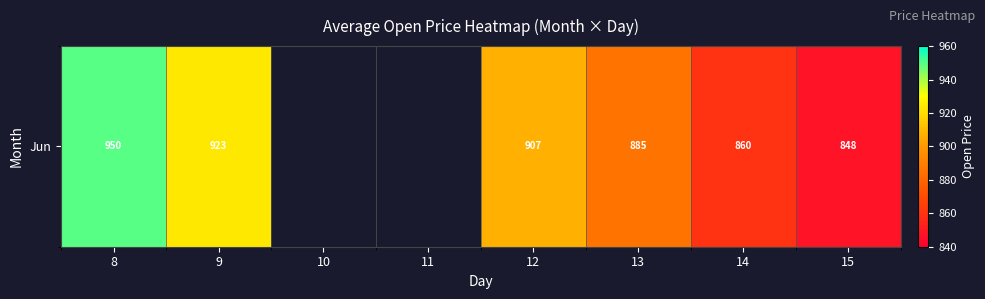

What is the sum of the values at 13 and 14?

1745.3